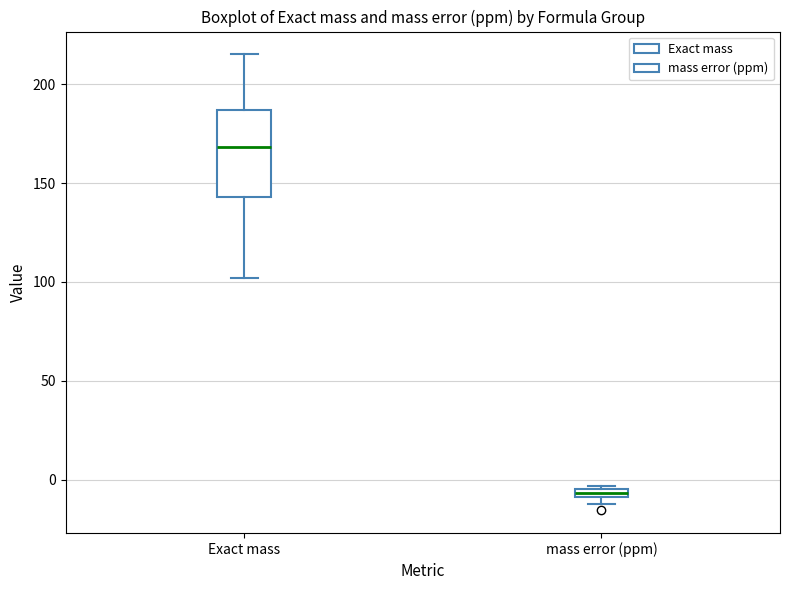

Which box's median line is the highest?

Exact mass